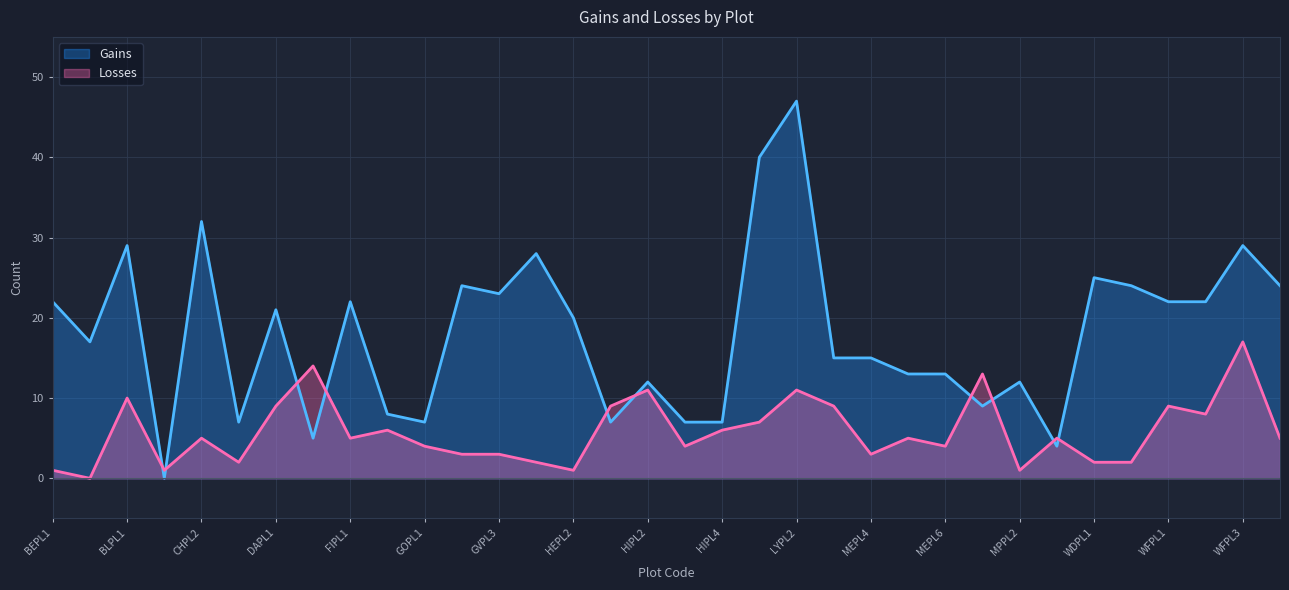

Which series ends up on top after the final intersection of Gains and Losses?

Gains